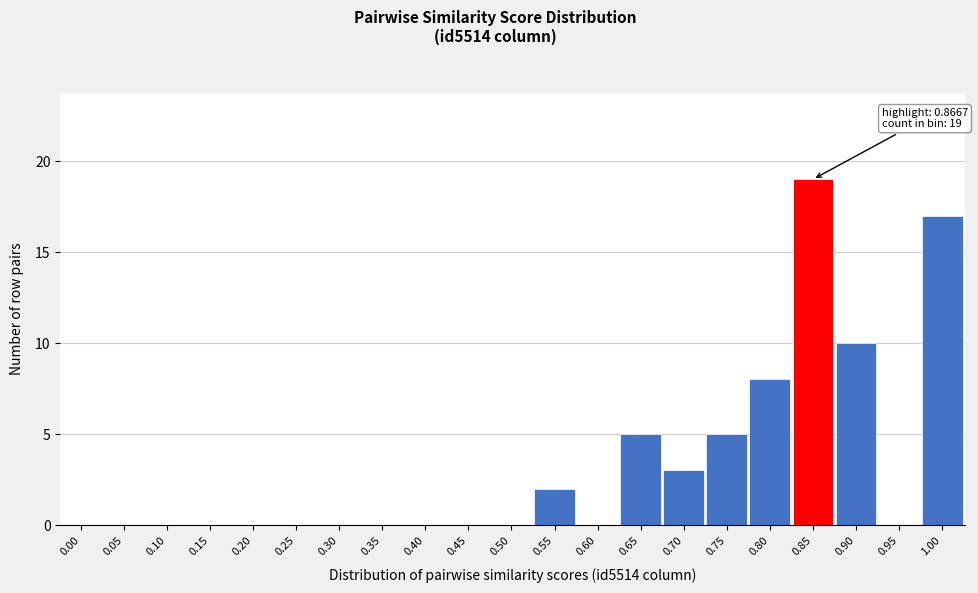

Reading left to right, extract all data points from this chart.

0.00=0	0.05=0	0.10=0	0.15=0	0.20=0	0.25=0	0.30=0	0.35=0	0.40=0	0.45=0	0.50=0	0.55=2	0.60=0	0.65=5	0.70=3	0.75=5	0.80=8	0.85=19	0.90=10	0.95=0	1.00=17